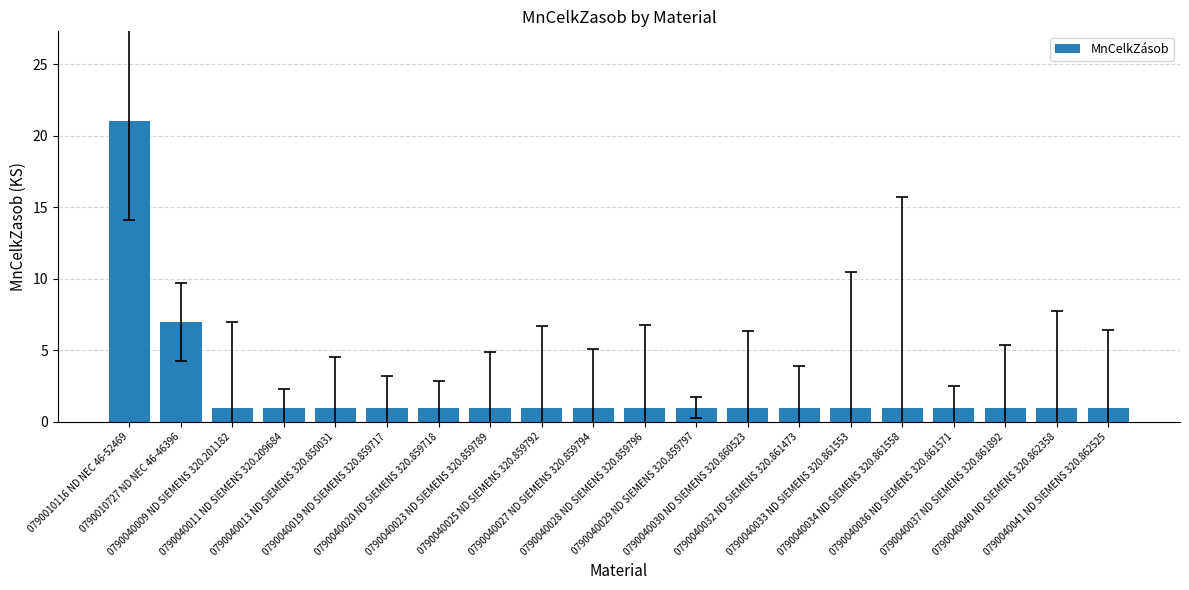

At which label is the value closest to 11?

0790010727 ND NEC 46-46396